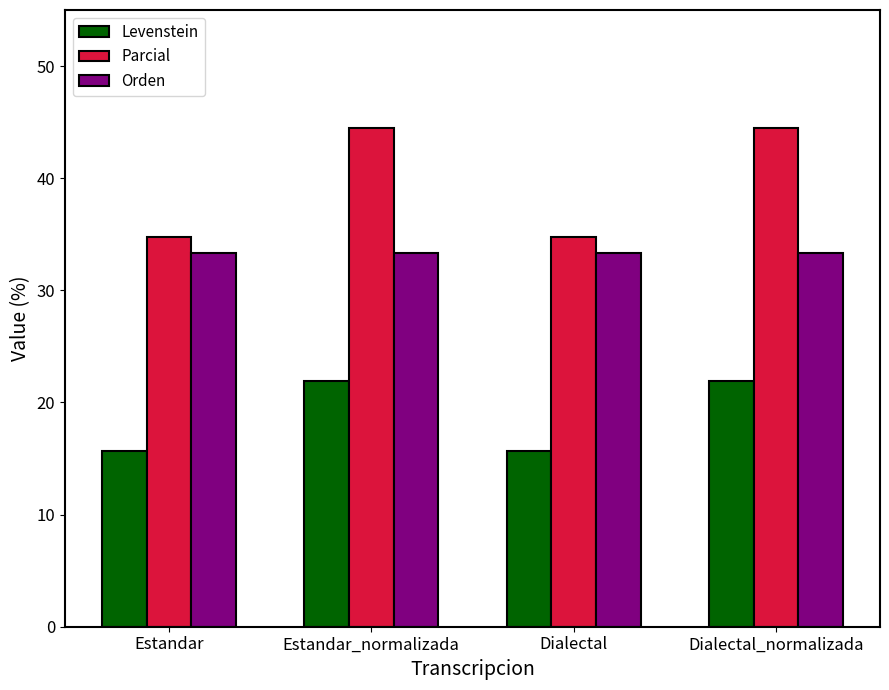

Is the value of Orden at Estandar_normalizada greater than the value of Levenstein at Dialectal?

Yes